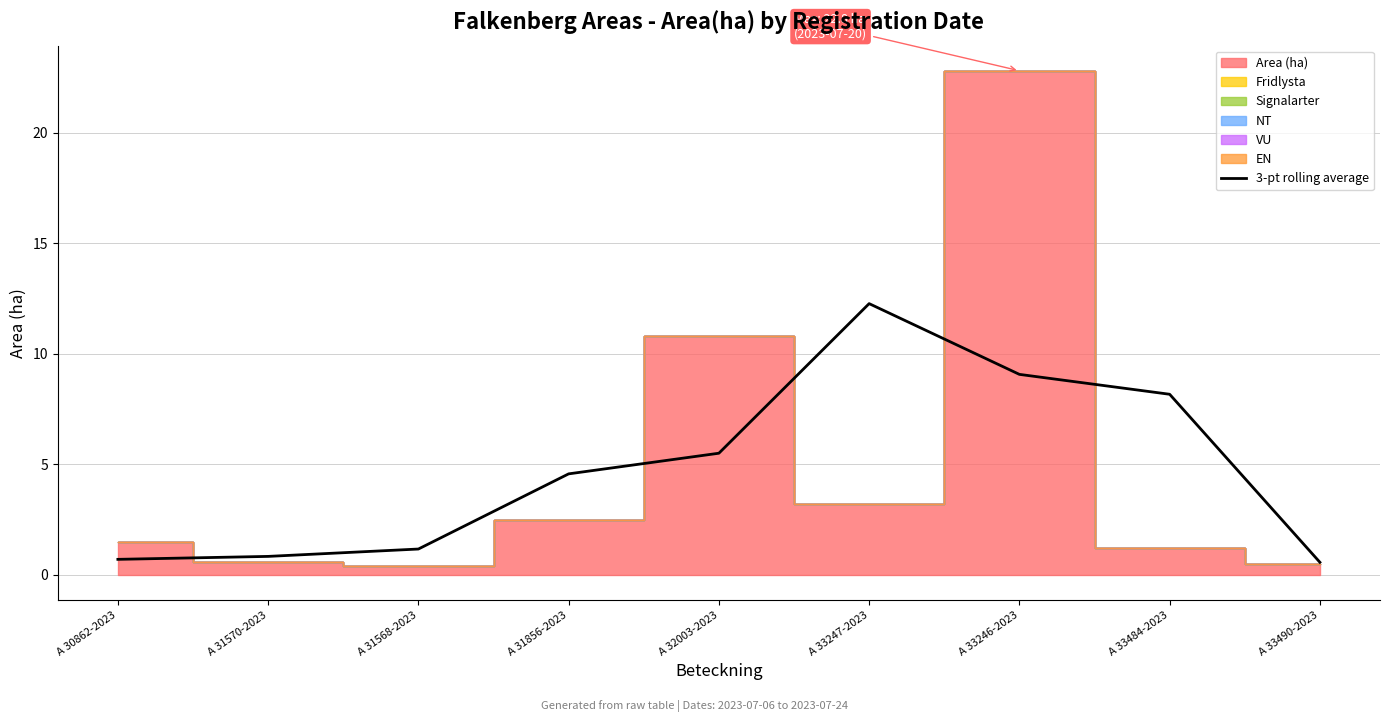

Reading left to right, transcribe all the data shown in this chart.

A 30862-2023=0.7	A 31570-2023=0.8	A 31568-2023=1.2	A 31856-2023=4.6	A 32003-2023=5.5	A 33247-2023=12.3	A 33246-2023=9.1	A 33484-2023=8.2	A 33490-2023=0.6